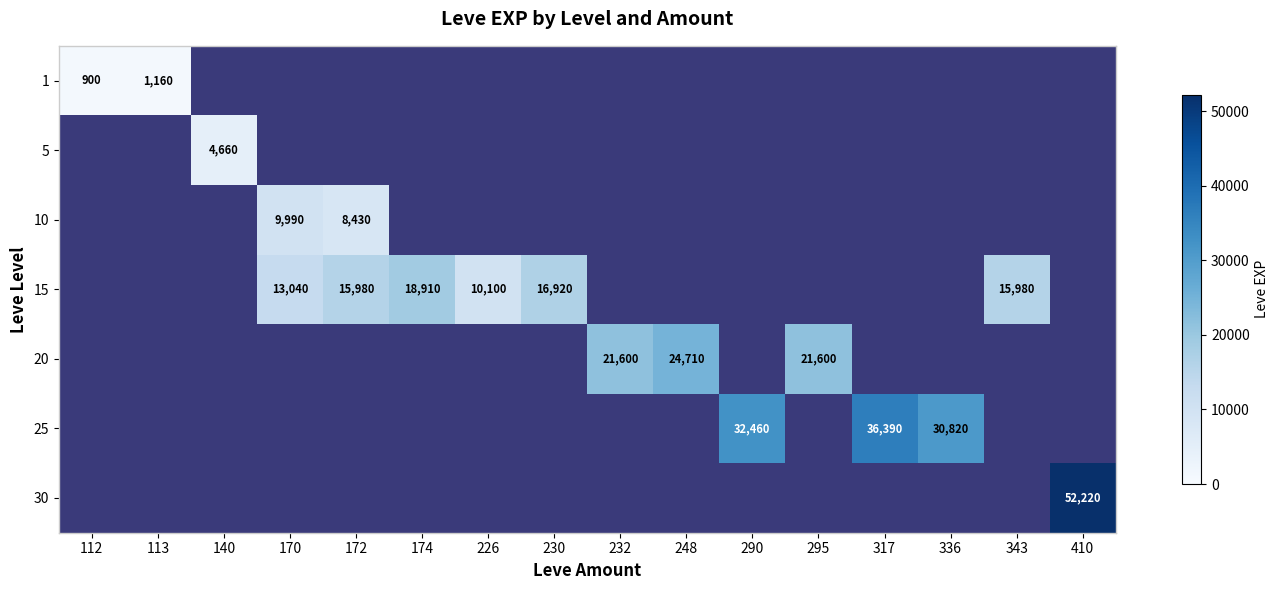

Is it true that 10 equals 9990 at 170?

True